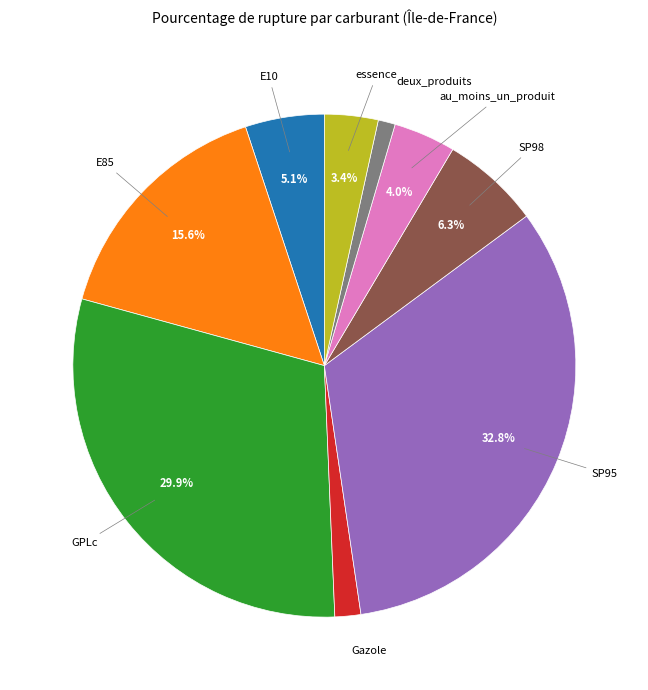

How many slices are in this pie chart?

9